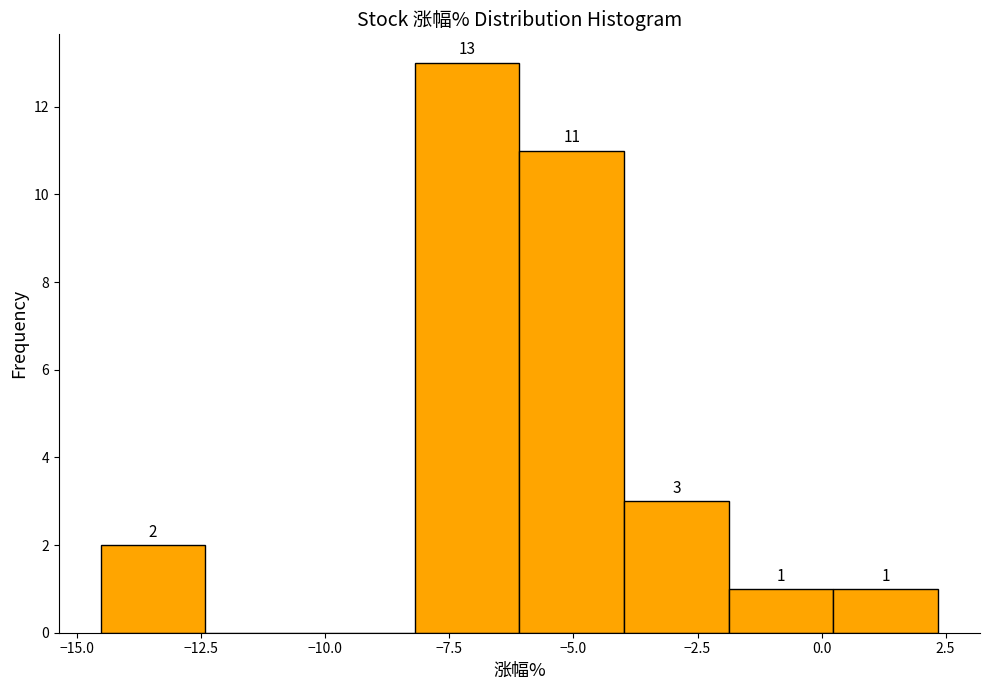

Over which range of the x-axis is the bar tallest?

-8.0 to -6.0